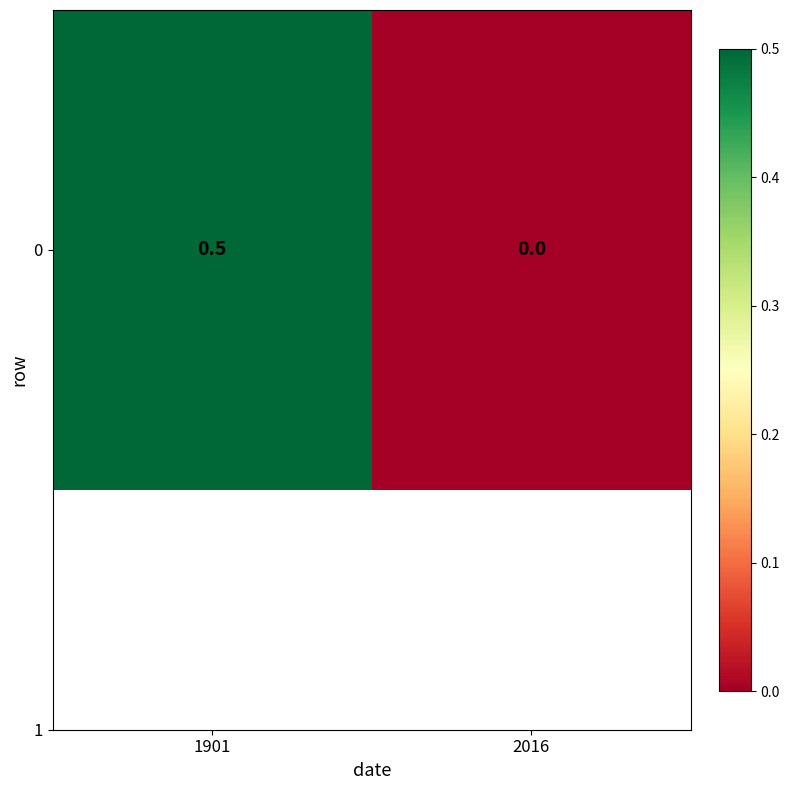

Rank the categories by value from lowest to highest.

2016, 1901